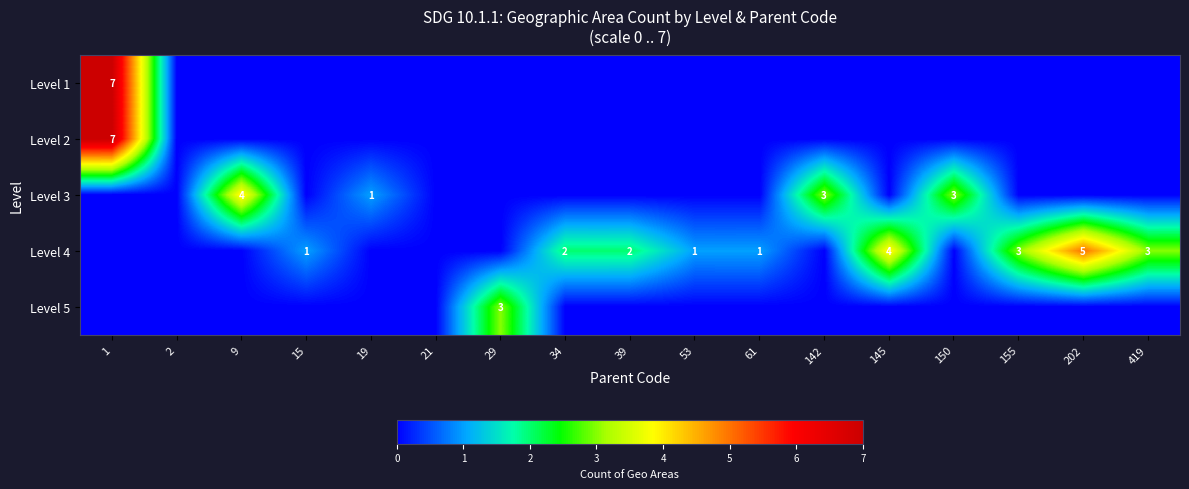

The Level 4 series shows 3 at 155. True or false?

True